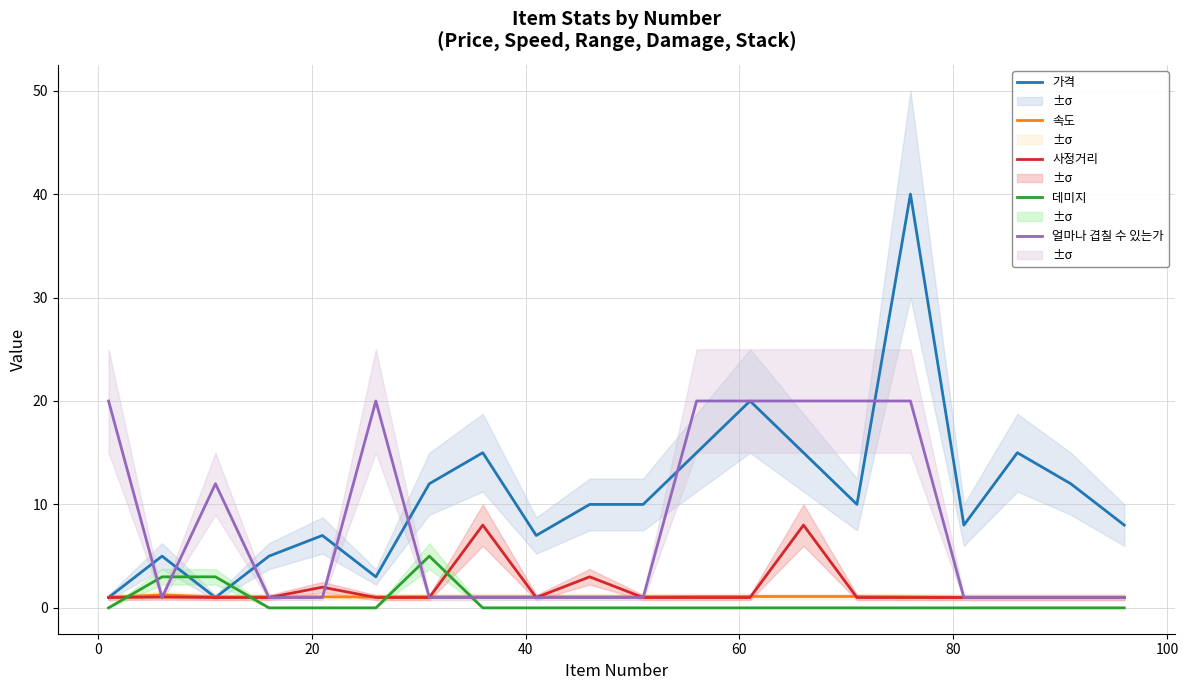

Rank the series by their maximum value, from highest to lowest.

가격, 얼마나 겹칠 수 있는가, 사정거리, 데미지, 속도